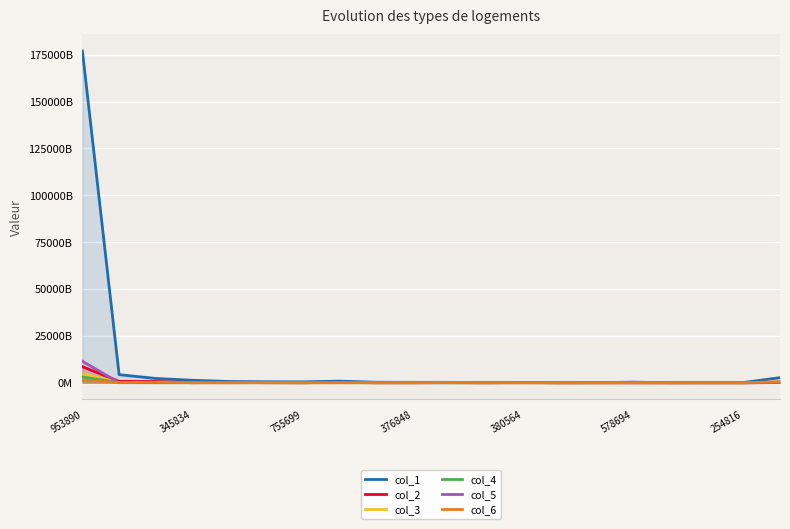

How many interior local peaks does the col_6 series have?

6